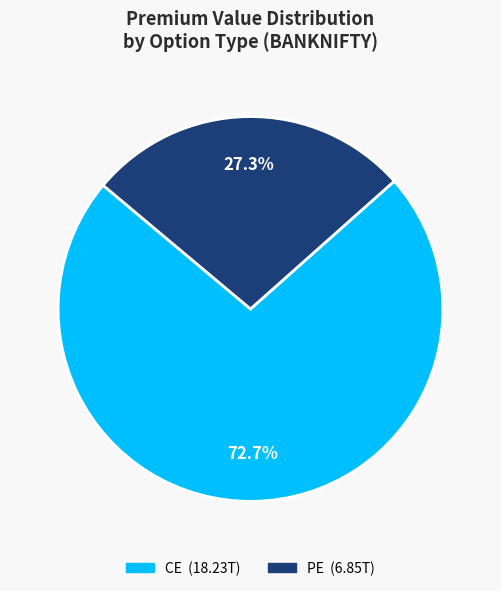

Count the number of slices in the pie.

2